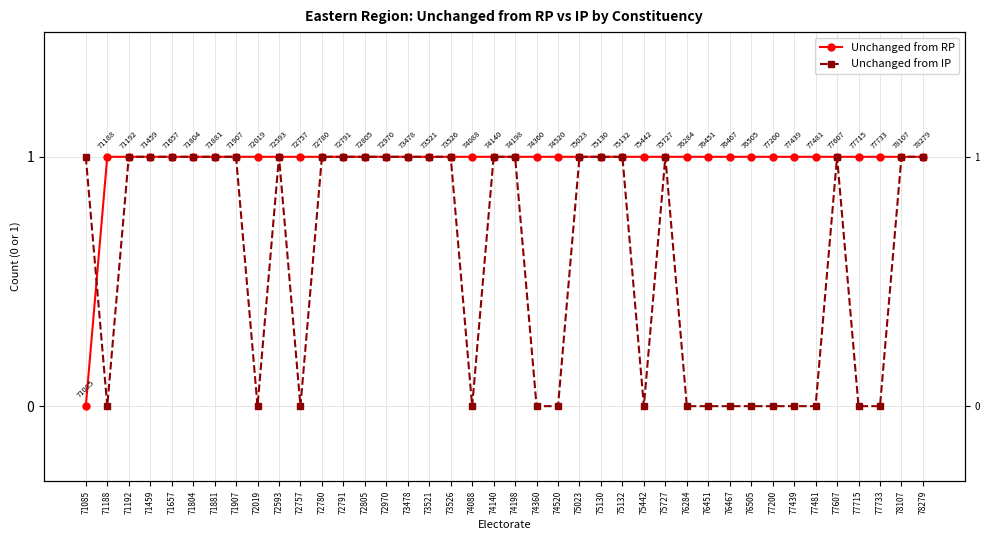

Is this an area chart (filled region under the line)?

No